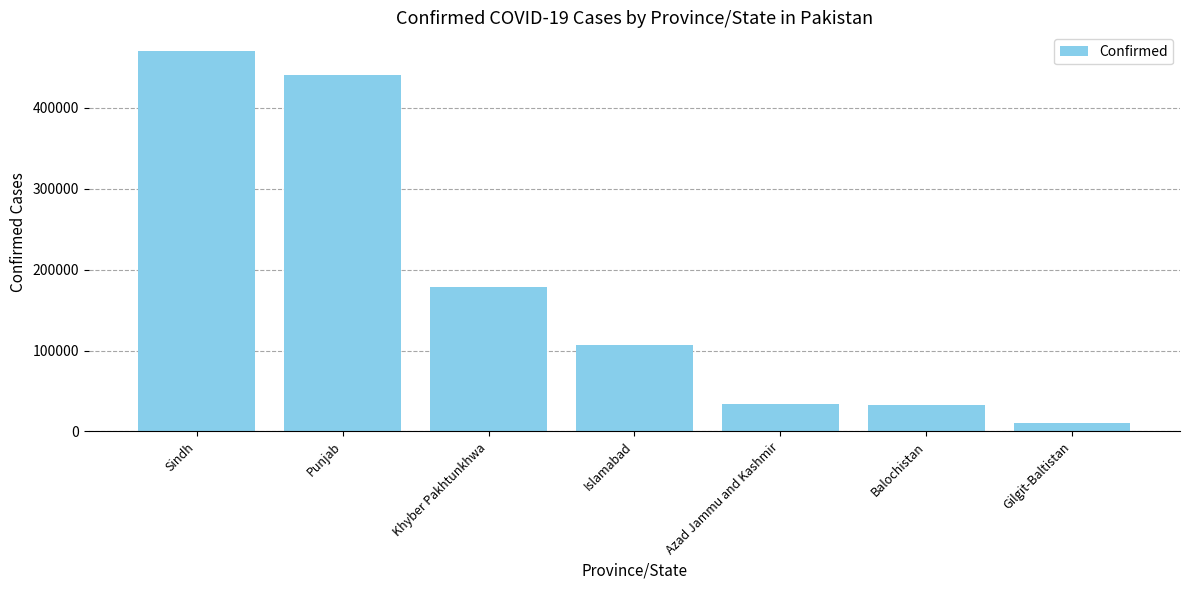

What is the label of the 7th bar from the left?

Gilgit-Baltistan